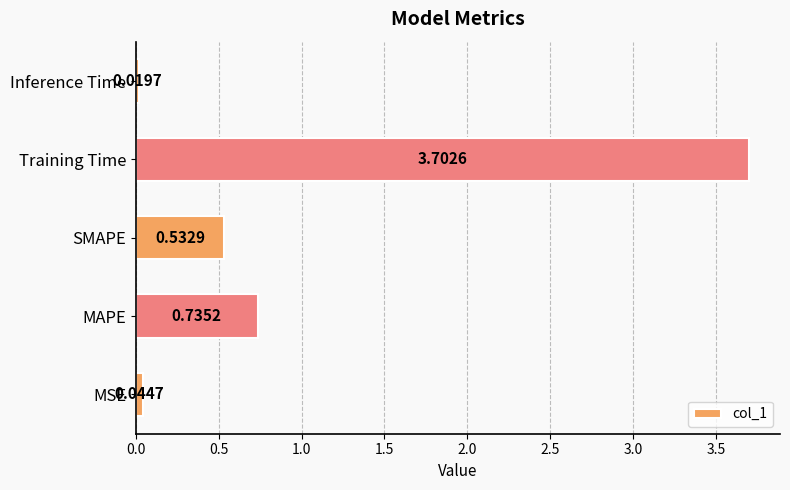

What is the average value?

1.0